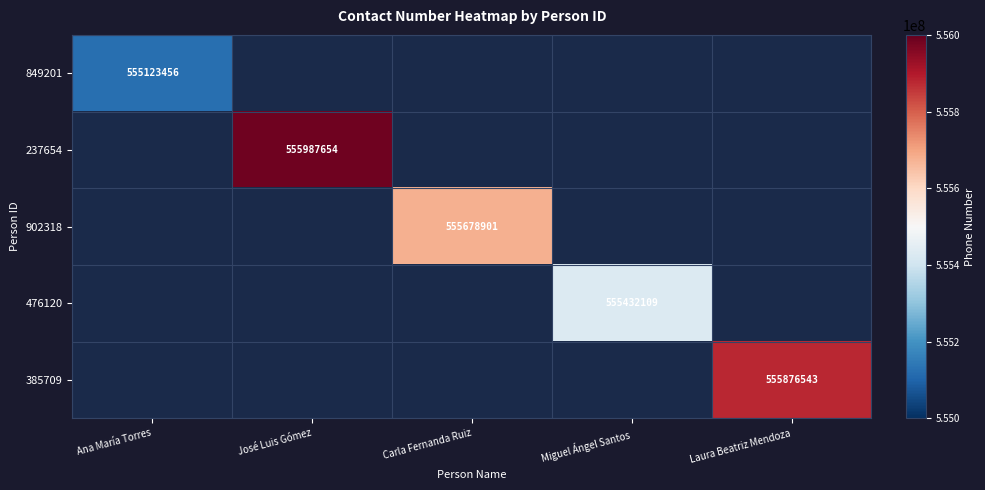

Is it true that 476120 equals 205140976 at Miguel Ángel Santos?

False